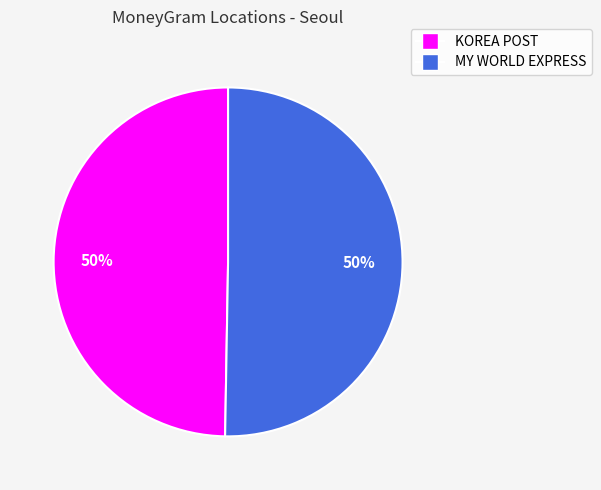

To the nearest percent, what is the average slice percentage?

50%